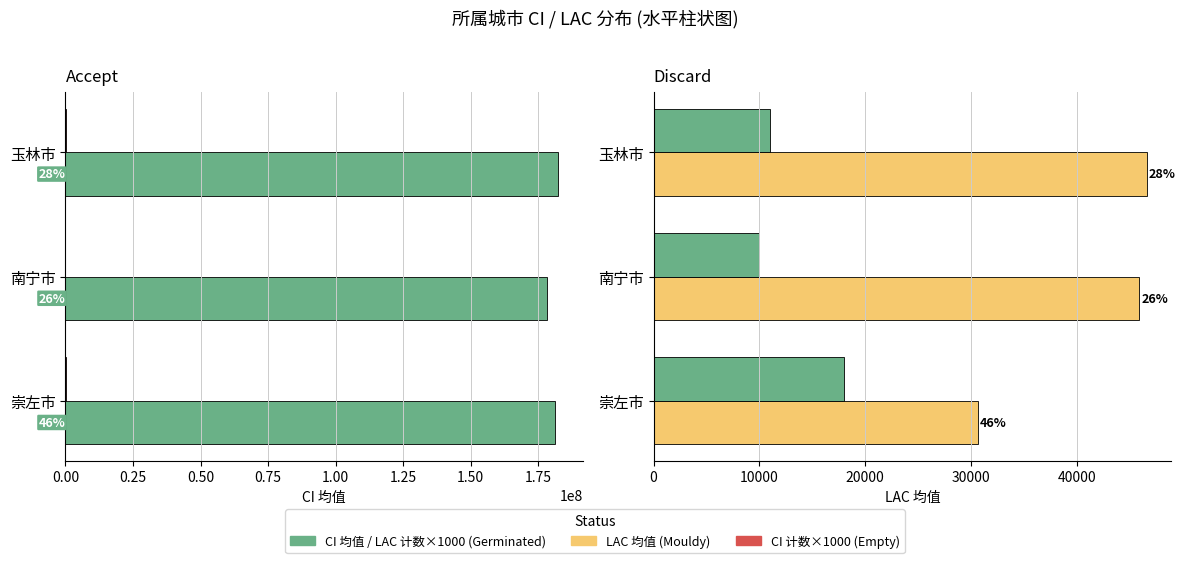

What is the difference between the LAC 均值 values at 崇左市 and 玉林市?

15916.5